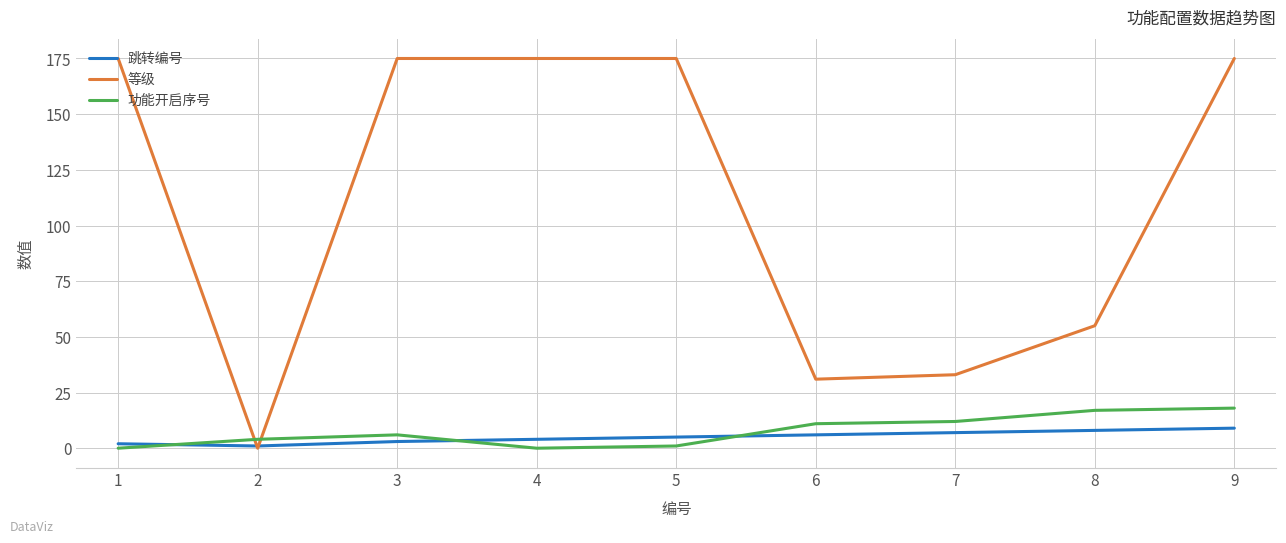

Reading left to right, list all the values displayed in this chart.

跳转编号: 1=2	2=1	3=3	4=4	5=5	6=6	7=7	8=8	9=9
等级: 1=175	2=0	3=175	4=175	5=175	6=31	7=33	8=55	9=175
功能开启序号: 1=0	2=4	3=6	4=0	5=1	6=11	7=12	8=17	9=18